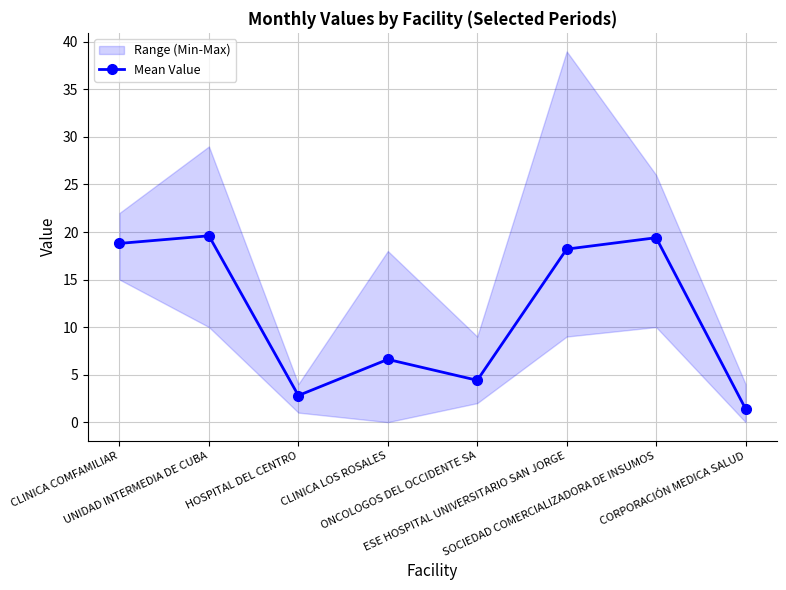

What is the maximum value shown in the chart?

19.6